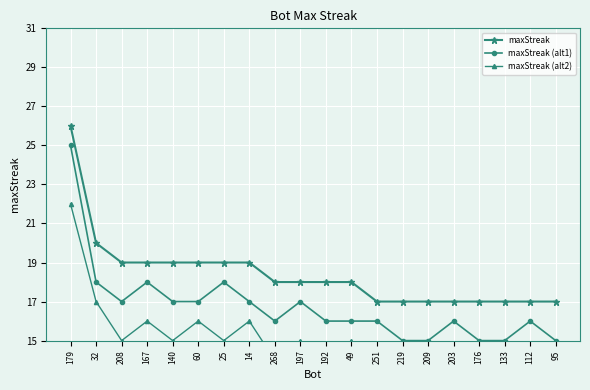

Between 167 and 49, which series saw the biggest shift?

maxStreak (alt1)